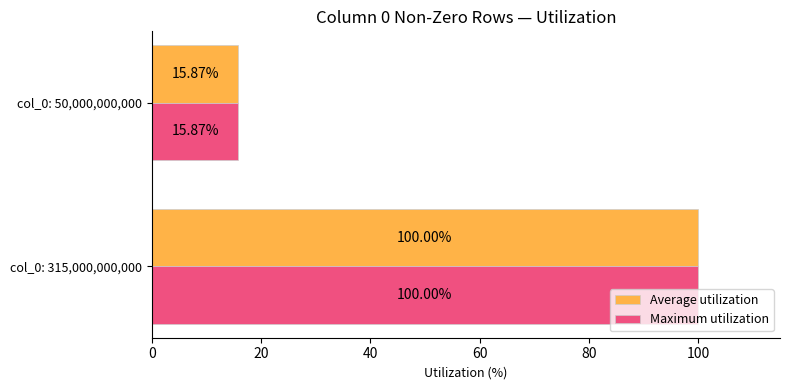

Is the value of Maximum utilization at col_0: 50,000,000,000 greater than the value of Average utilization at col_0: 315,000,000,000?

No